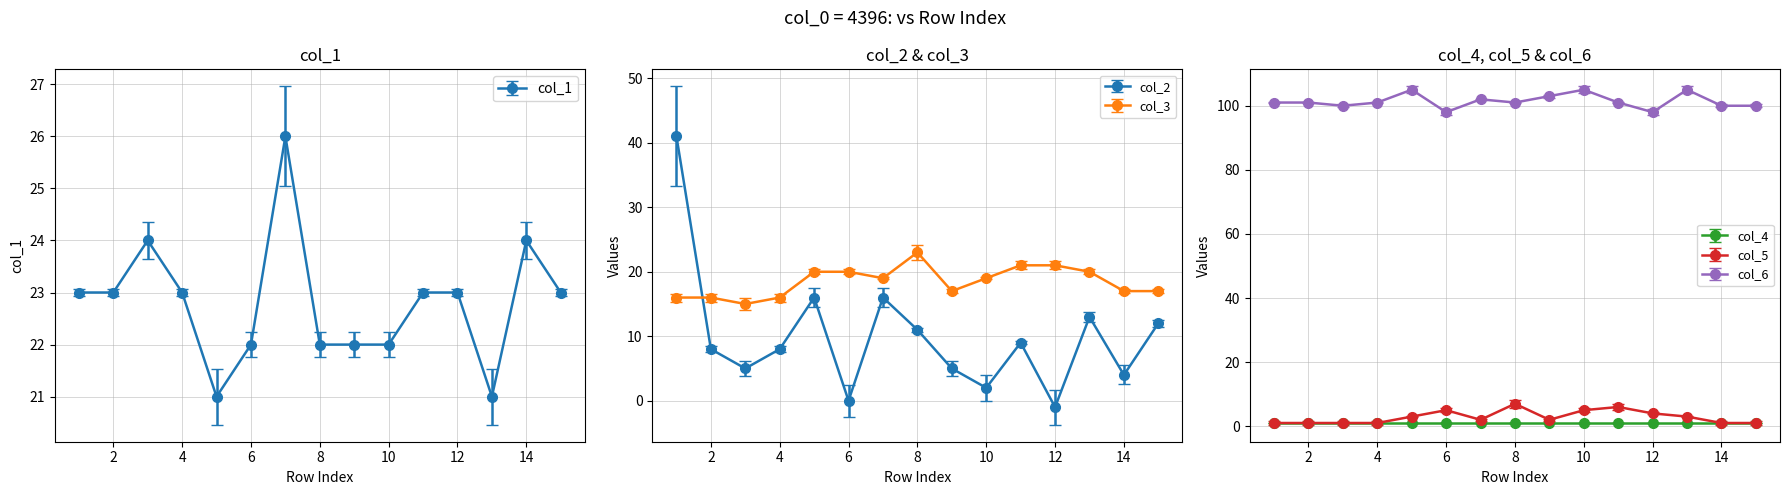

The col_1 series shows 32 at 8. True or false?

False